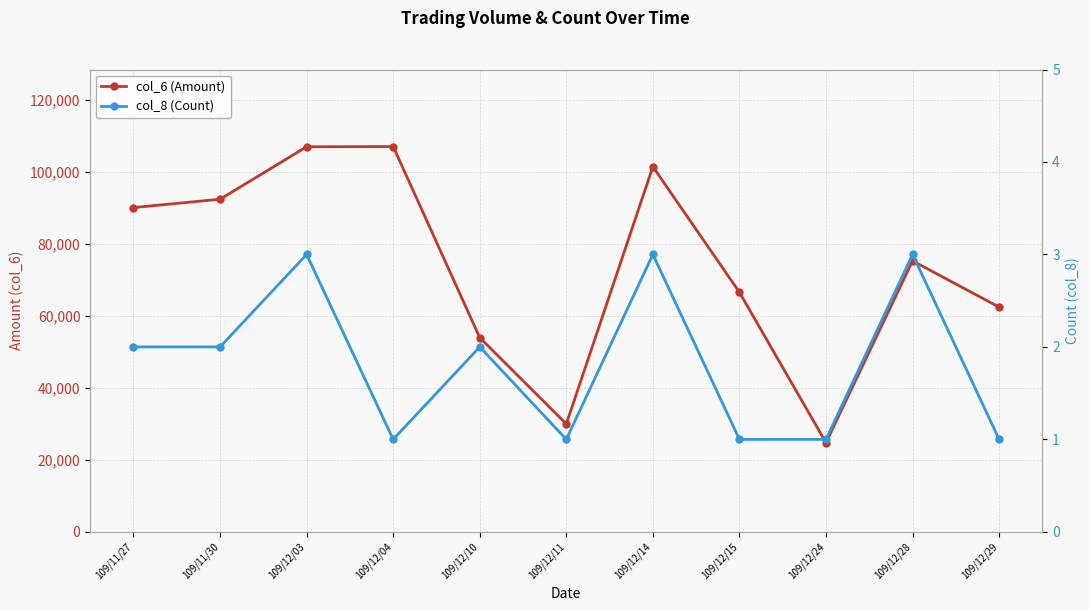

What position from the left is 109/12/11?

6